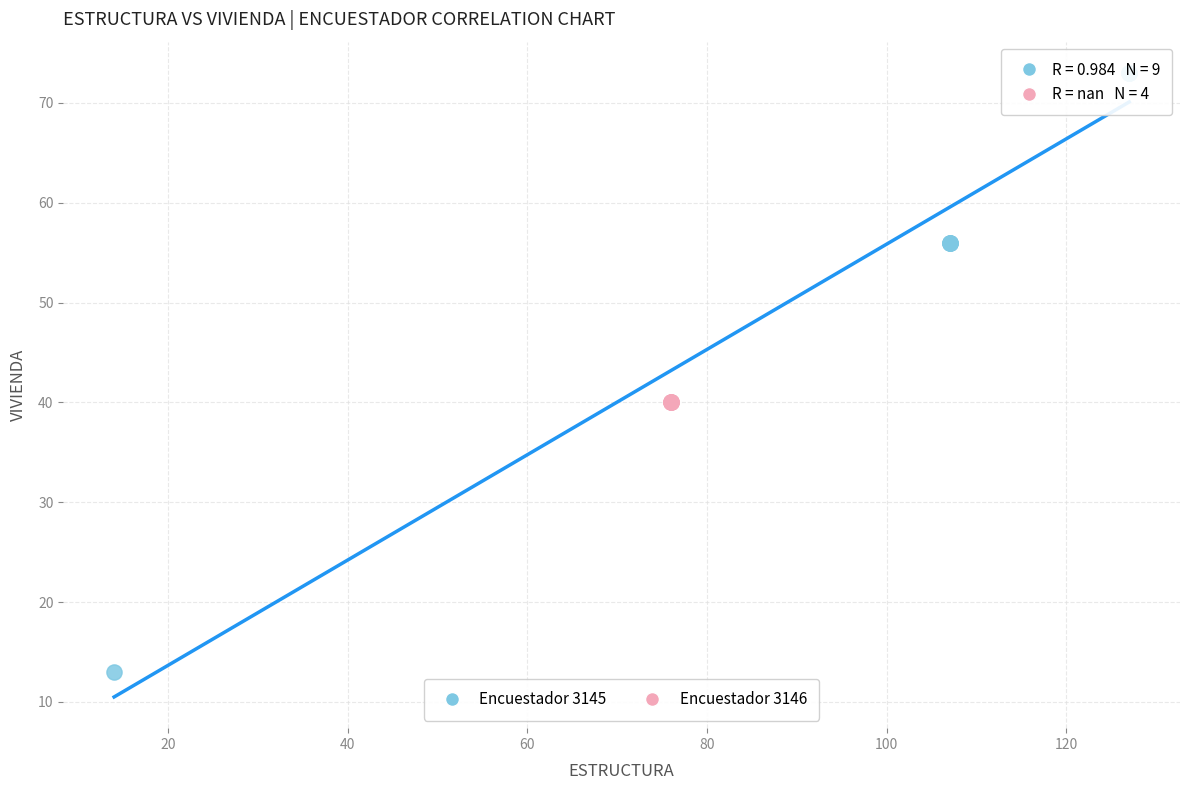

Which series contains the highest Y value?

Encuestador 3145